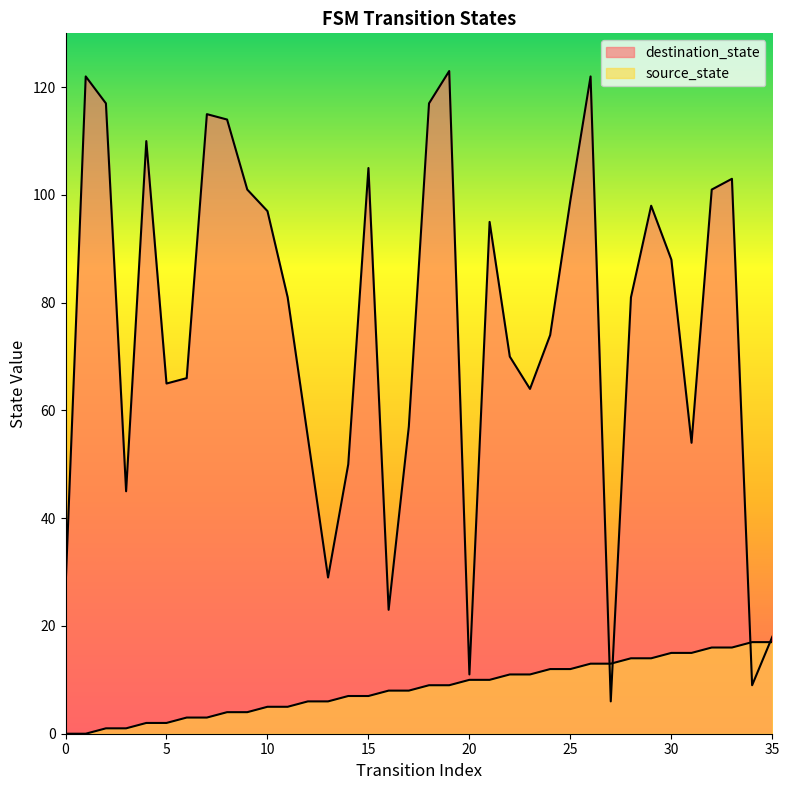

How many series are shown in this chart?

2